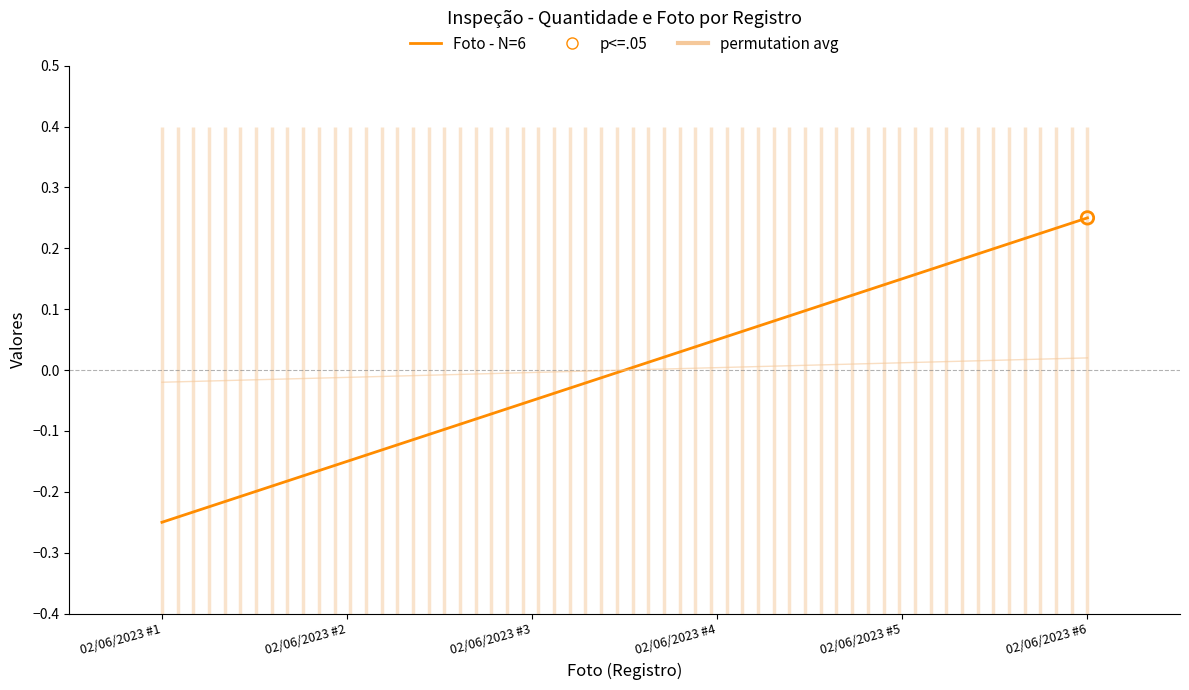

Is the value of Quantidade at 02/06/2023 #2 greater than the value of Foto - N=6 at 02/06/2023 #1?

Yes